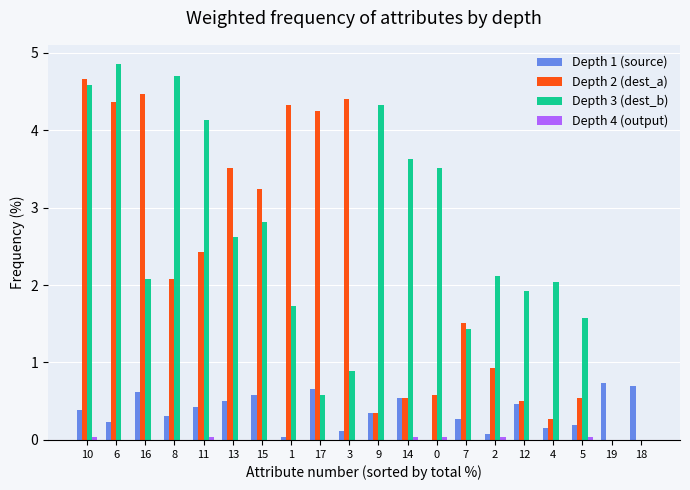

Which series has the largest total across all categories?

Depth 3 (dest_b)